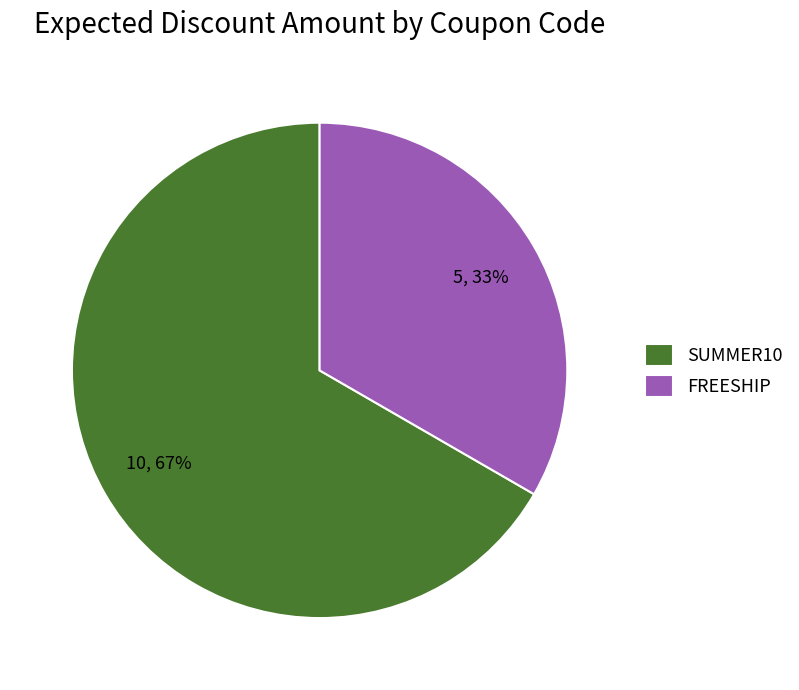

Between SUMMER10 and FREESHIP, which is larger?

SUMMER10